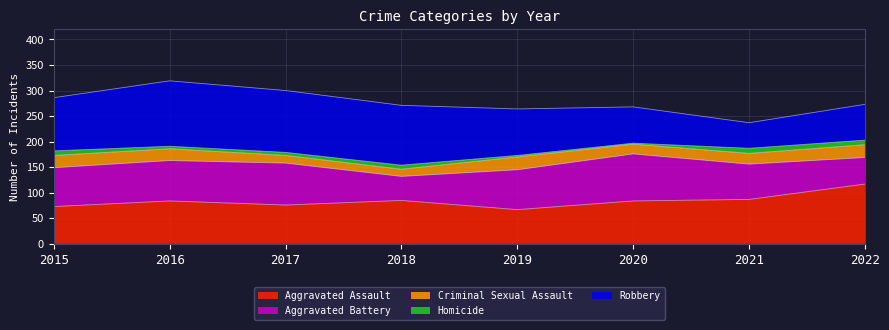

At which label does Aggravated Assault first exceed 84?

2018